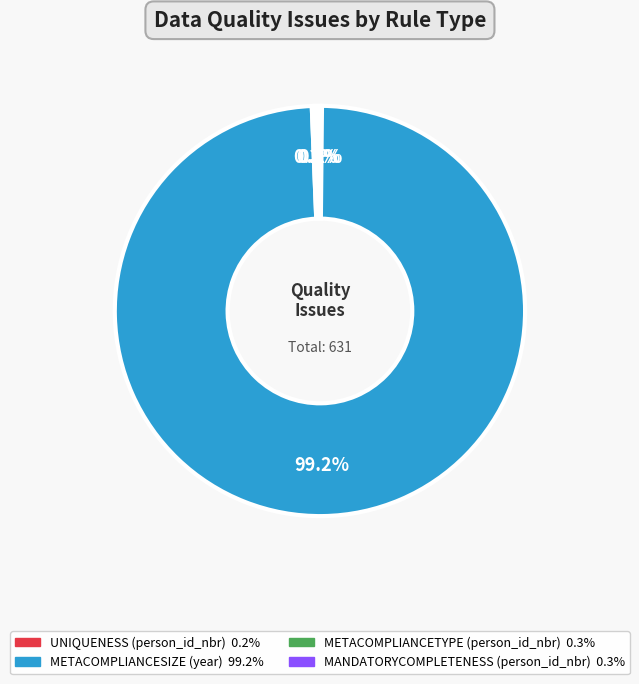

What portion of the pie excludes METACOMPLIANCESIZE (year)?

0.8%